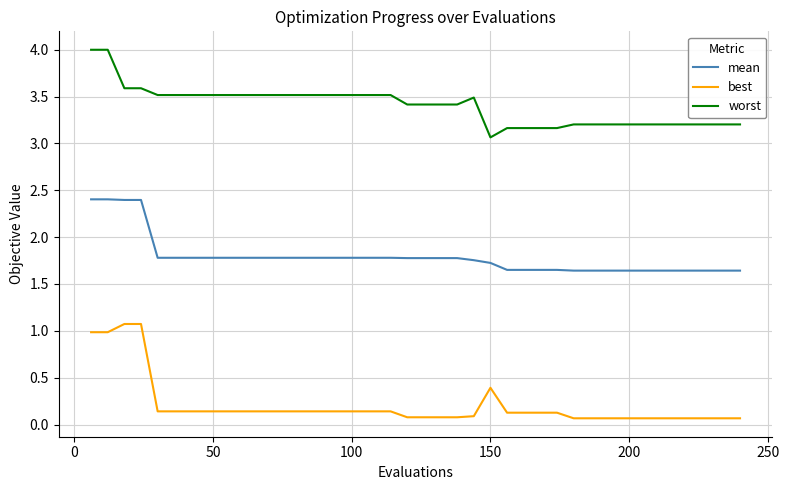

Which series has the widest spread of values?

best